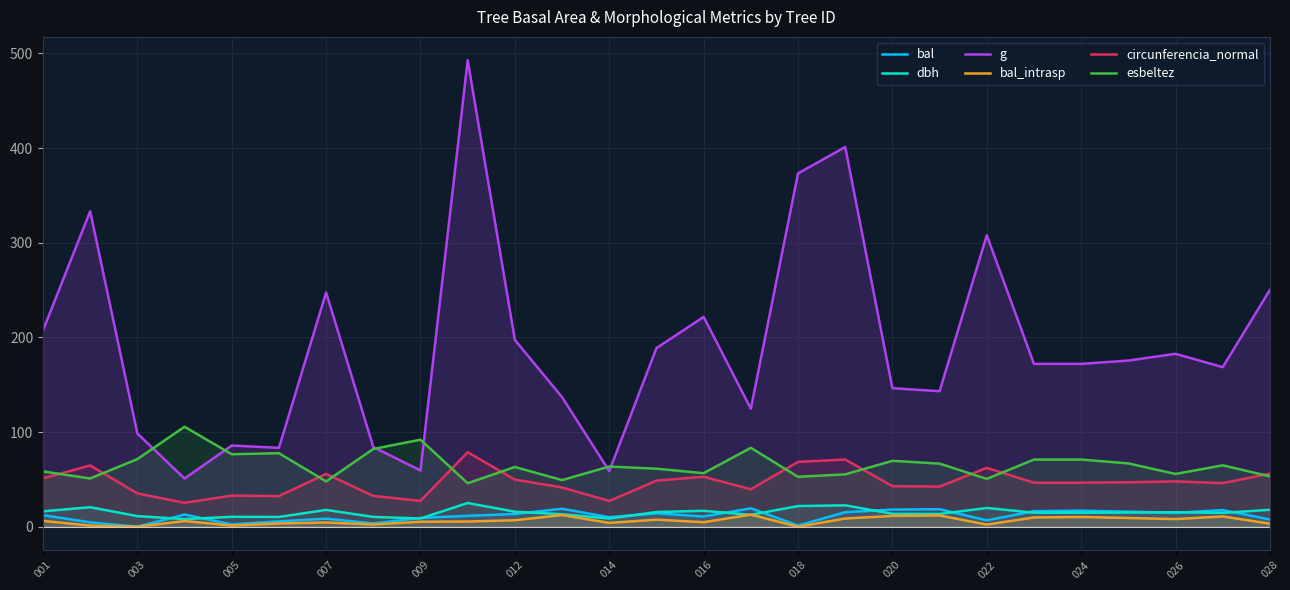

How many lines are shown in the chart?

6